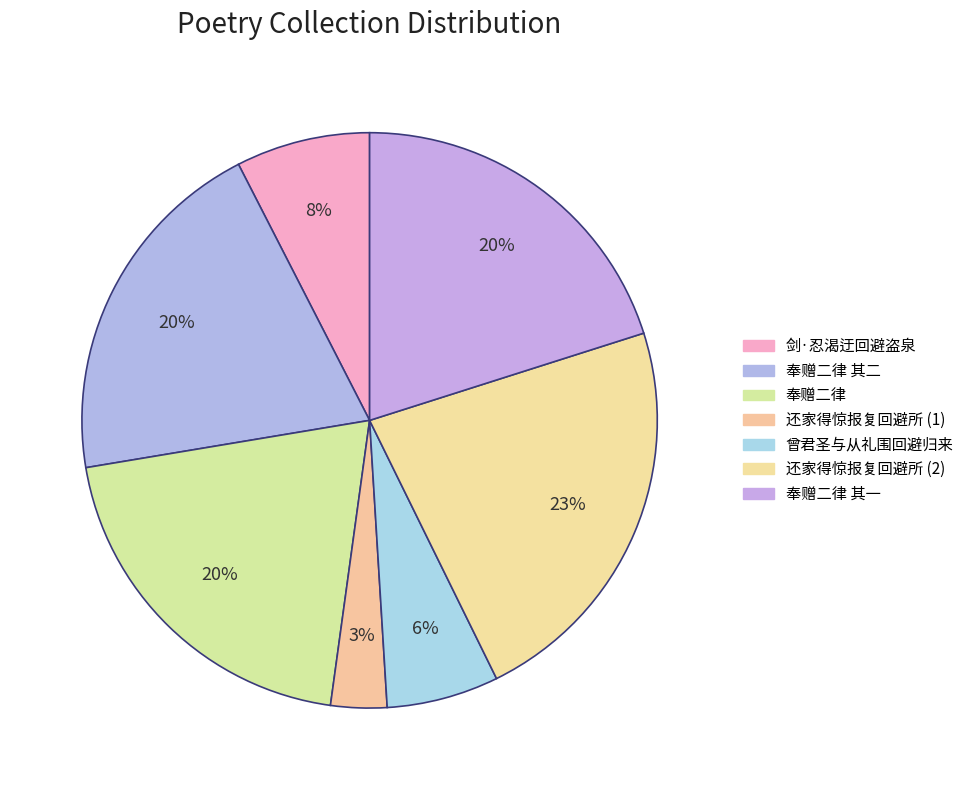

How many slices are in this pie chart?

7